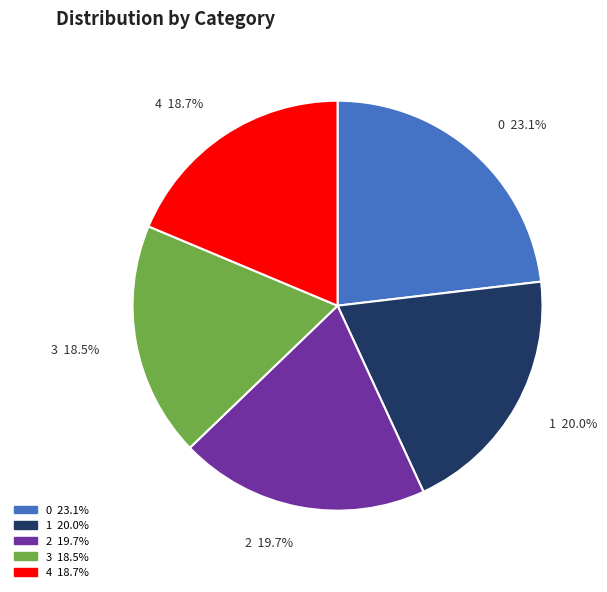

To the nearest percent, what percentage of the pie is 2?

20%